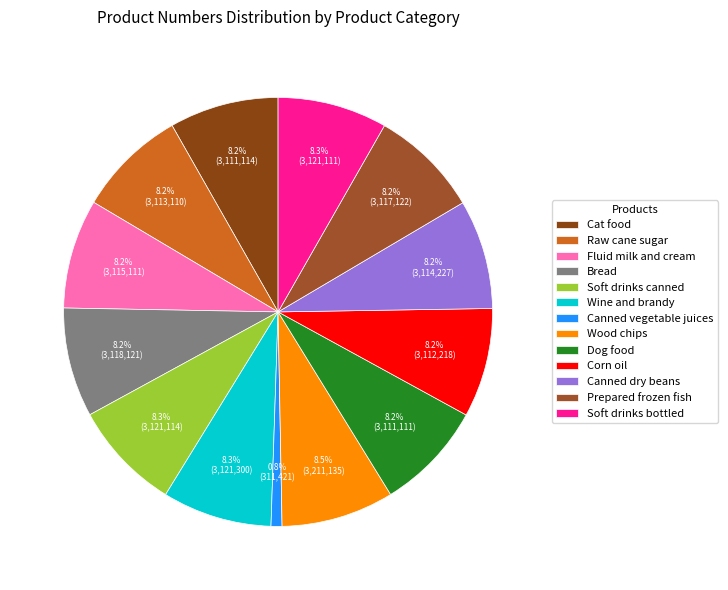

The Dog food slice represents 8% of the pie. True or false?

True